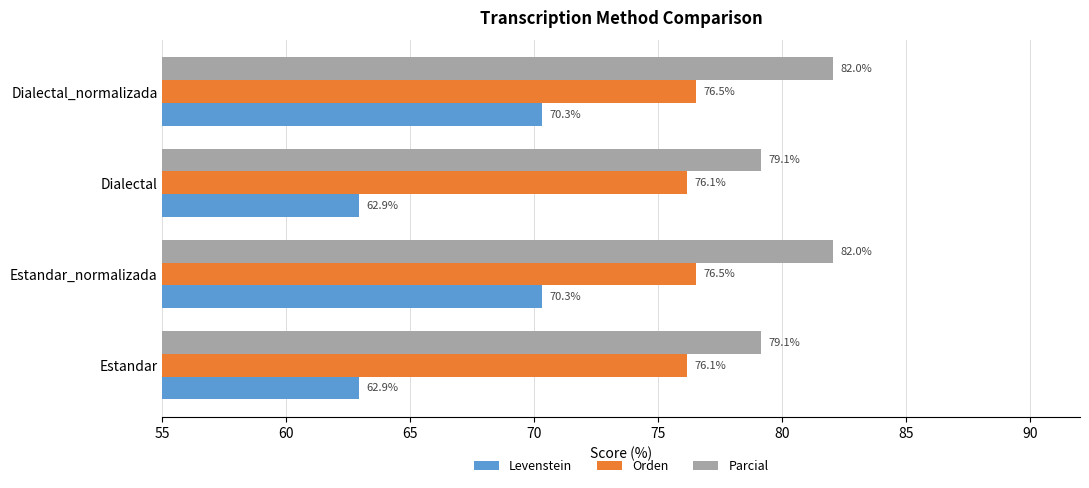

What is the difference between the second highest and second lowest values in the Parcial series?

2.9